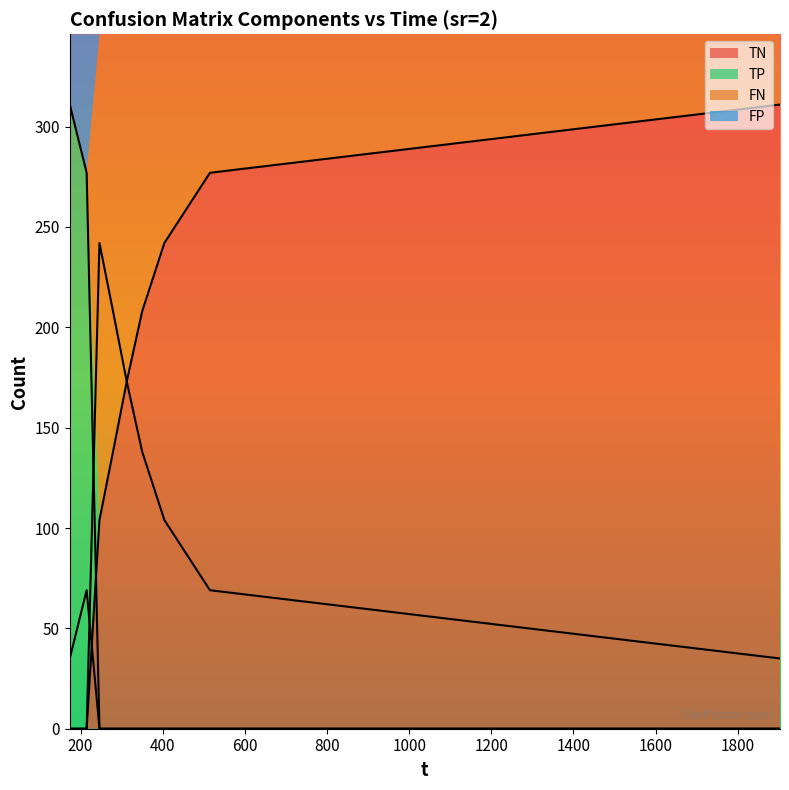

Is it true that TN equals 208 at 350.175?

True